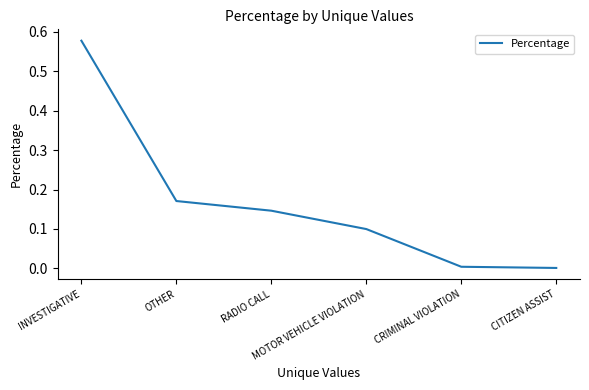

True or false: the data has more than 0 interior local peaks.

False